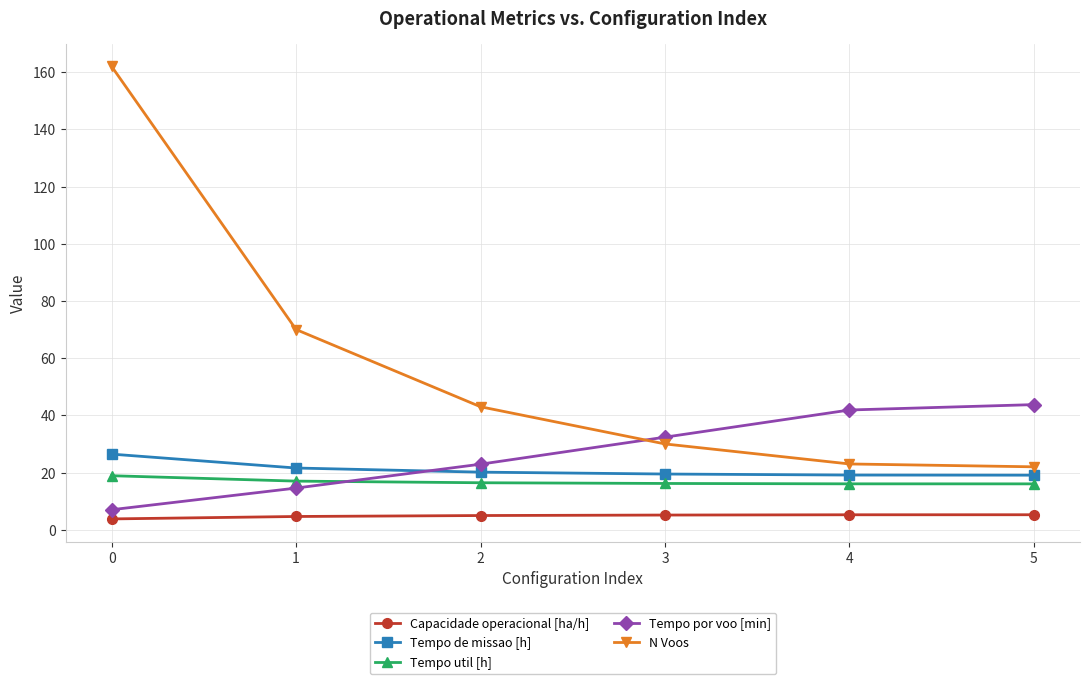

True or false: N Voos and Tempo util [h] intersect in this chart.

False